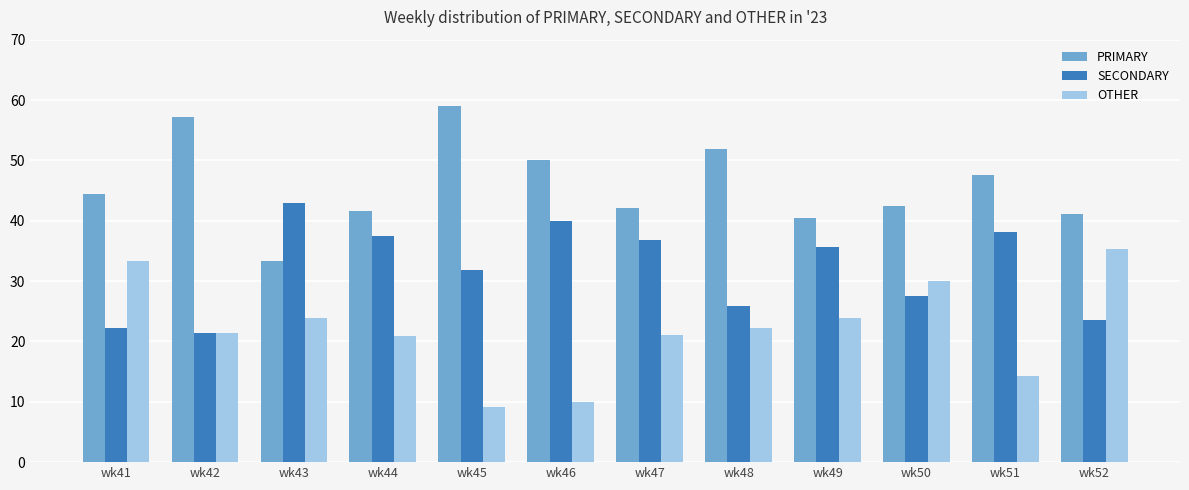

What is the maximum value shown in the chart?

59.1